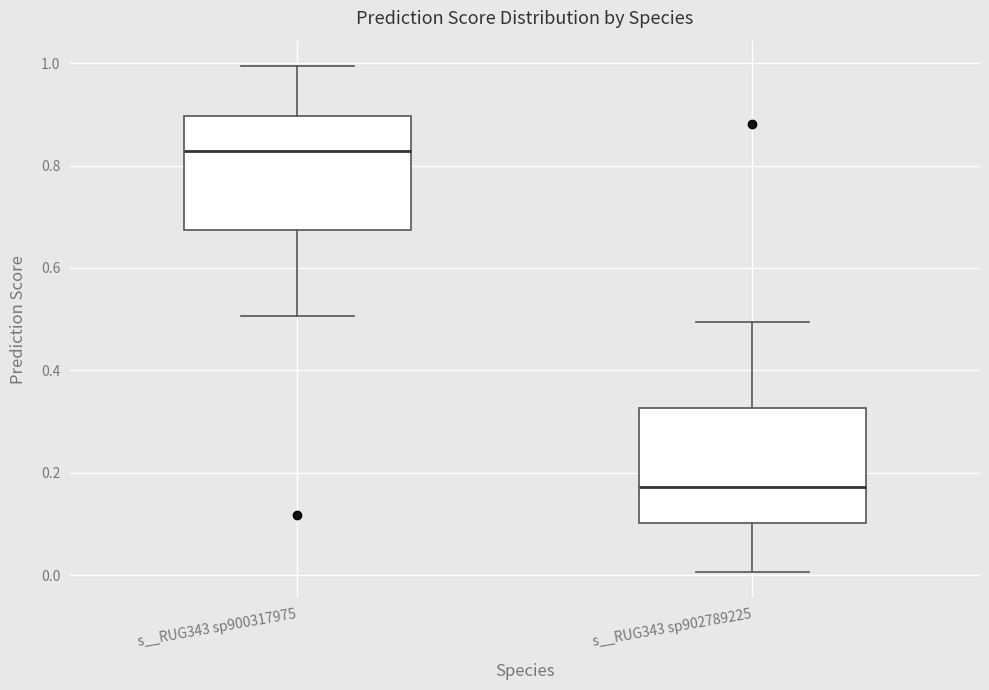

Which box's median line is the lowest?

s__RUG343 sp902789225